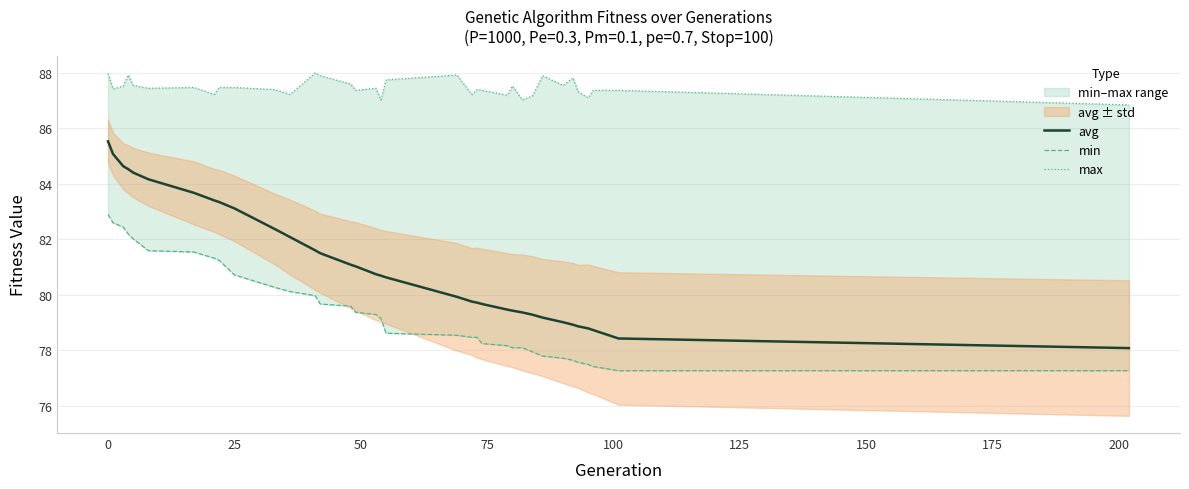

What is the lowest value of the avg series?

78.1